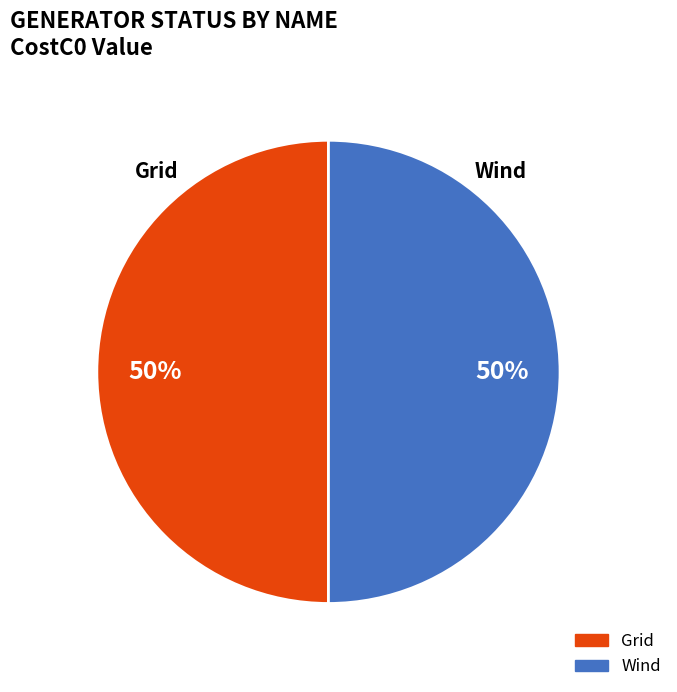

Is the sum of Wind and Grid greater than half?

Yes